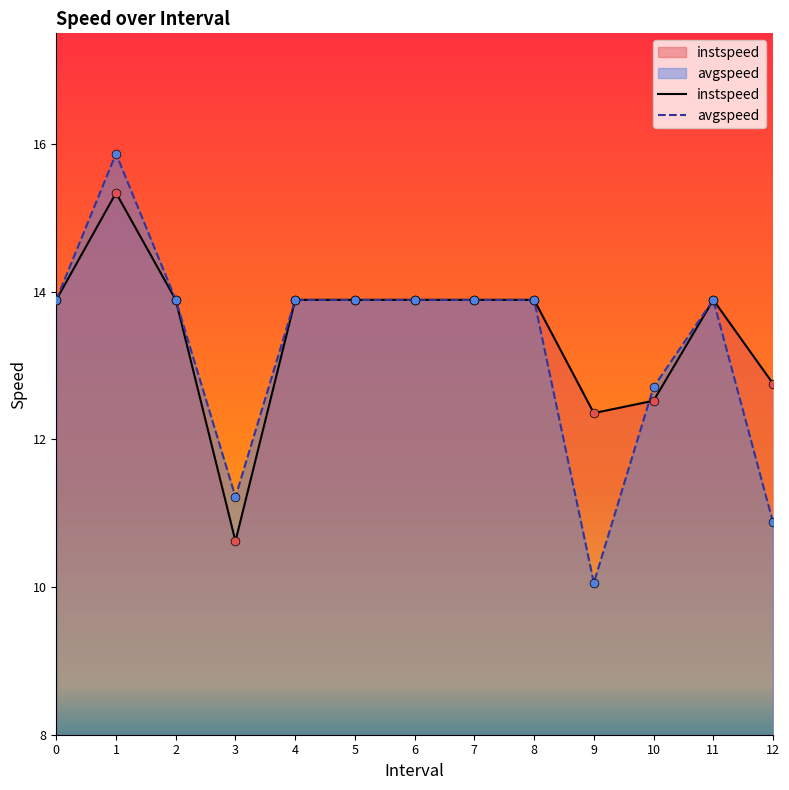

Which series contains the highest Y value?

avgspeed